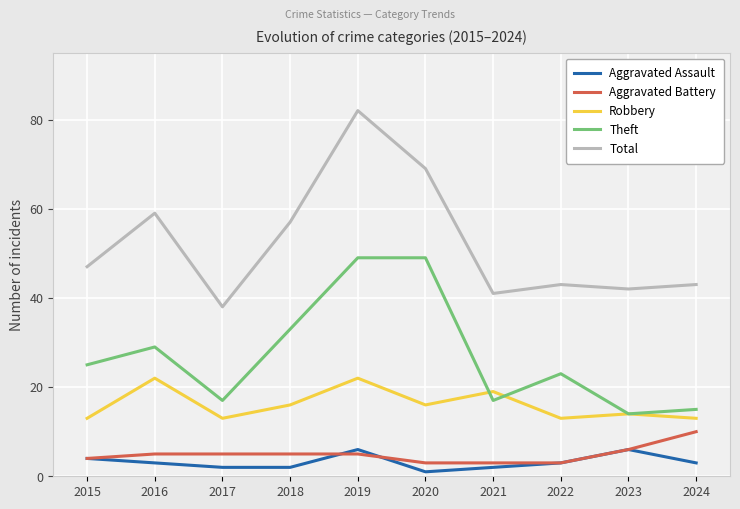

The value of Total at 2024 is 10. True or false?

False